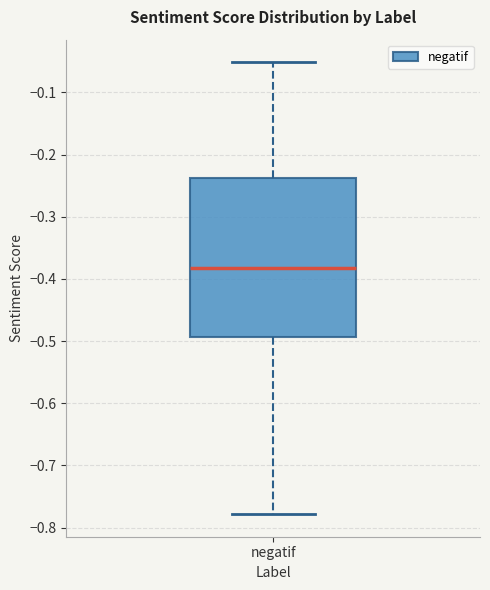

Read this box plot against the y-axis: the position of the median line, the range covered by the box, and the ends of both whiskers. The values are not printed on the chart, so give them approximately, as read against the axis.

median -0.38, box -0.49 to -0.24, whiskers -0.78 to -0.05